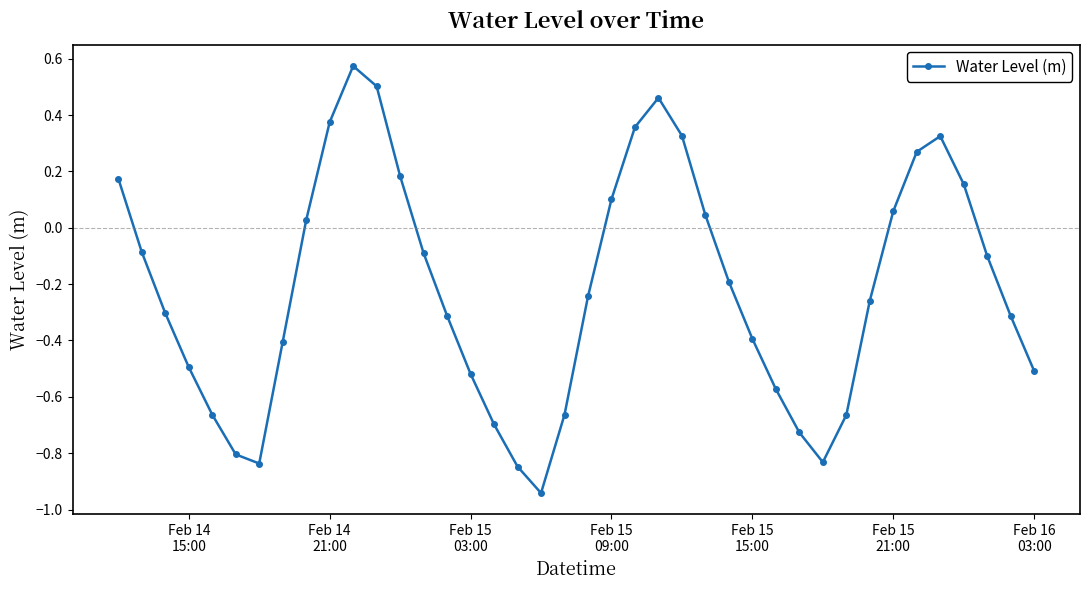

How many points are higher than both their immediate neighbors (excluding endpoints)?

3